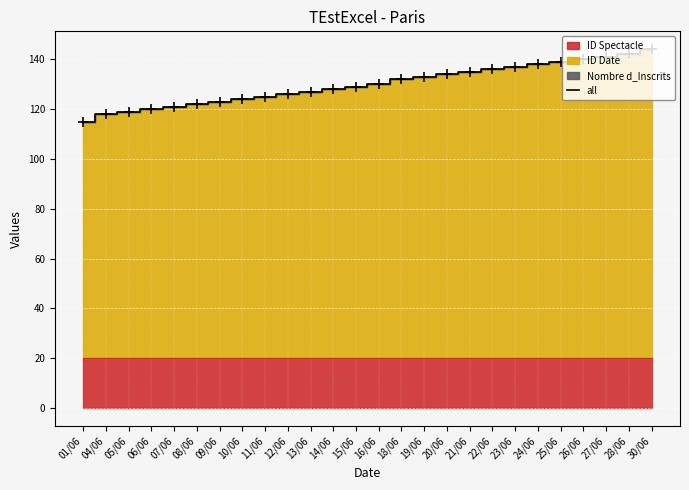

Between 05/06 and 09/06, which is larger?

09/06